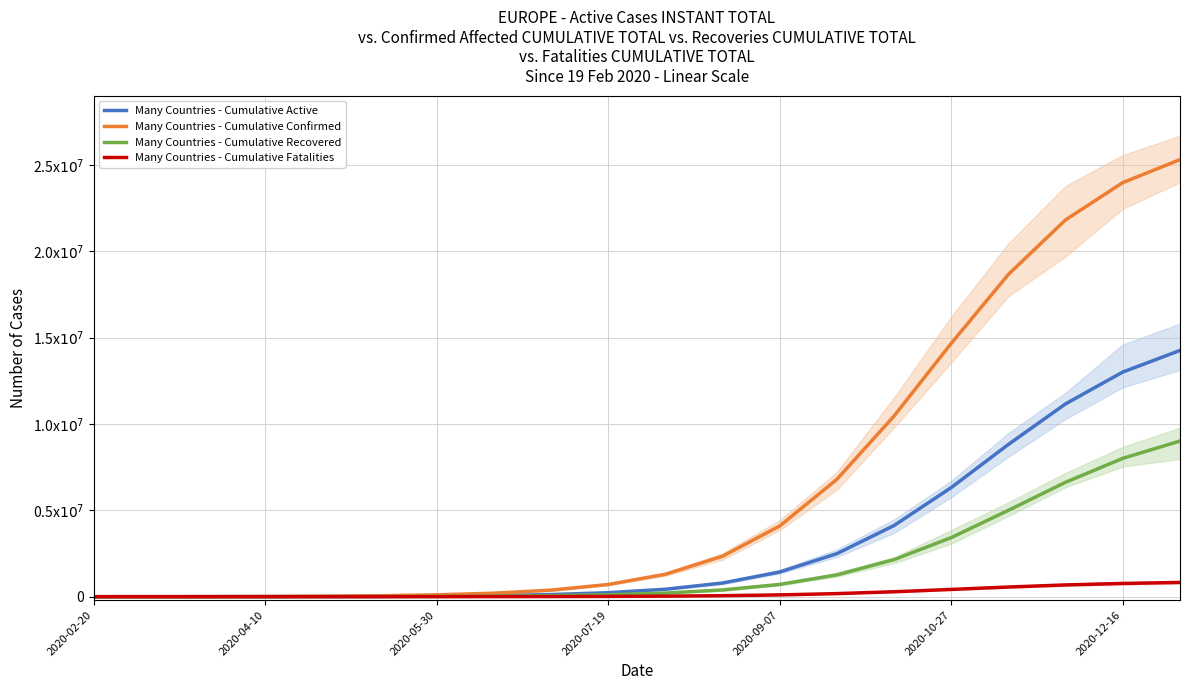

True or false: Many Countries - Cumulative Fatalities and Many Countries - Cumulative Active intersect in this chart.

False